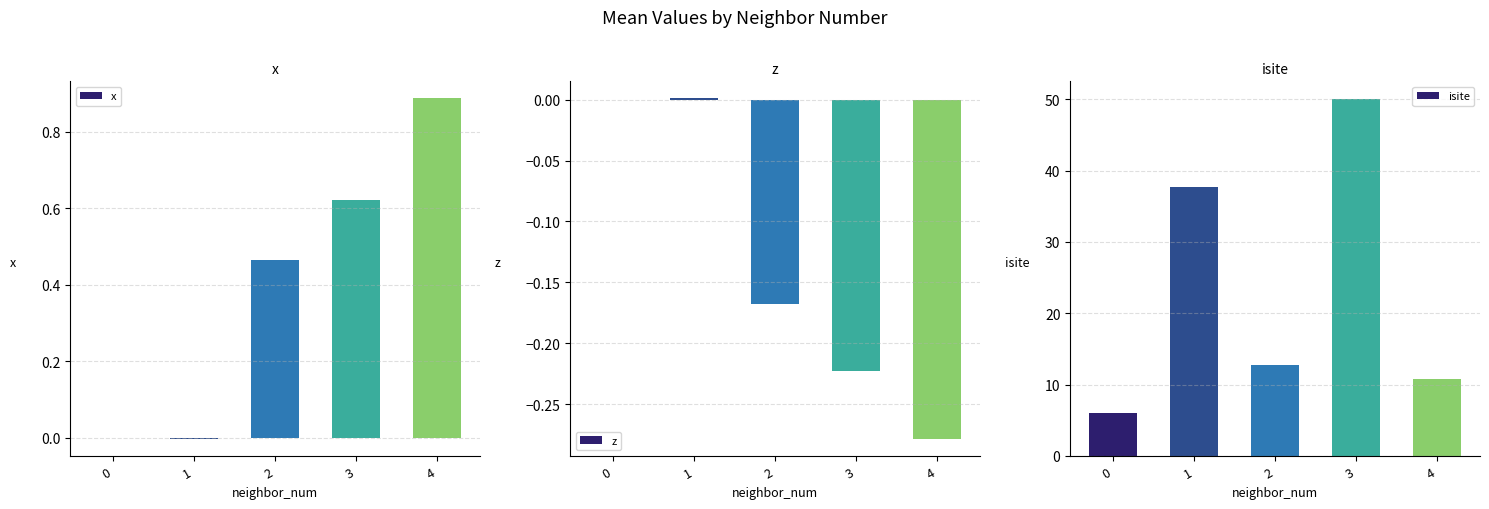

Which label corresponds to the largest value in the chart?

3